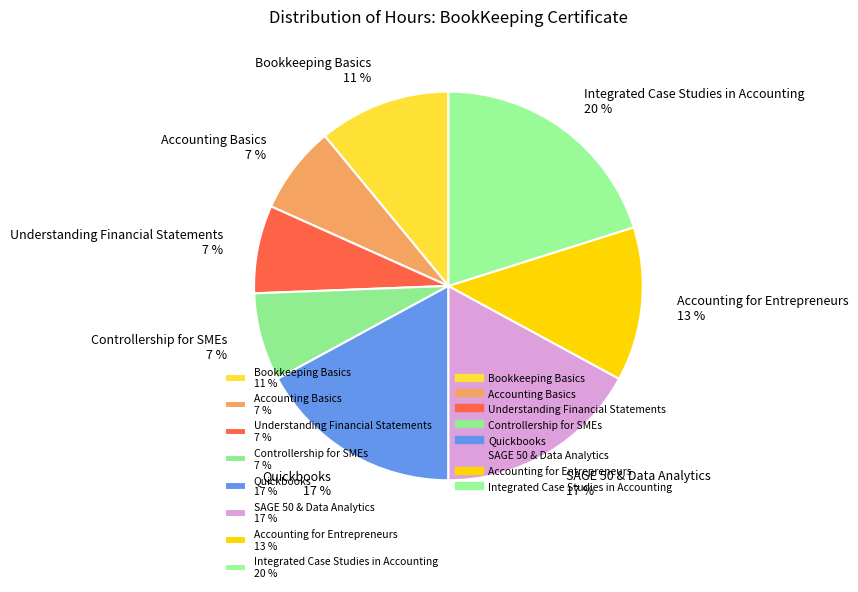

Combined, do Integrated Case Studies in Accounting 20 % and SAGE 50 & Data Analytics 17 % account for over 50%?

No